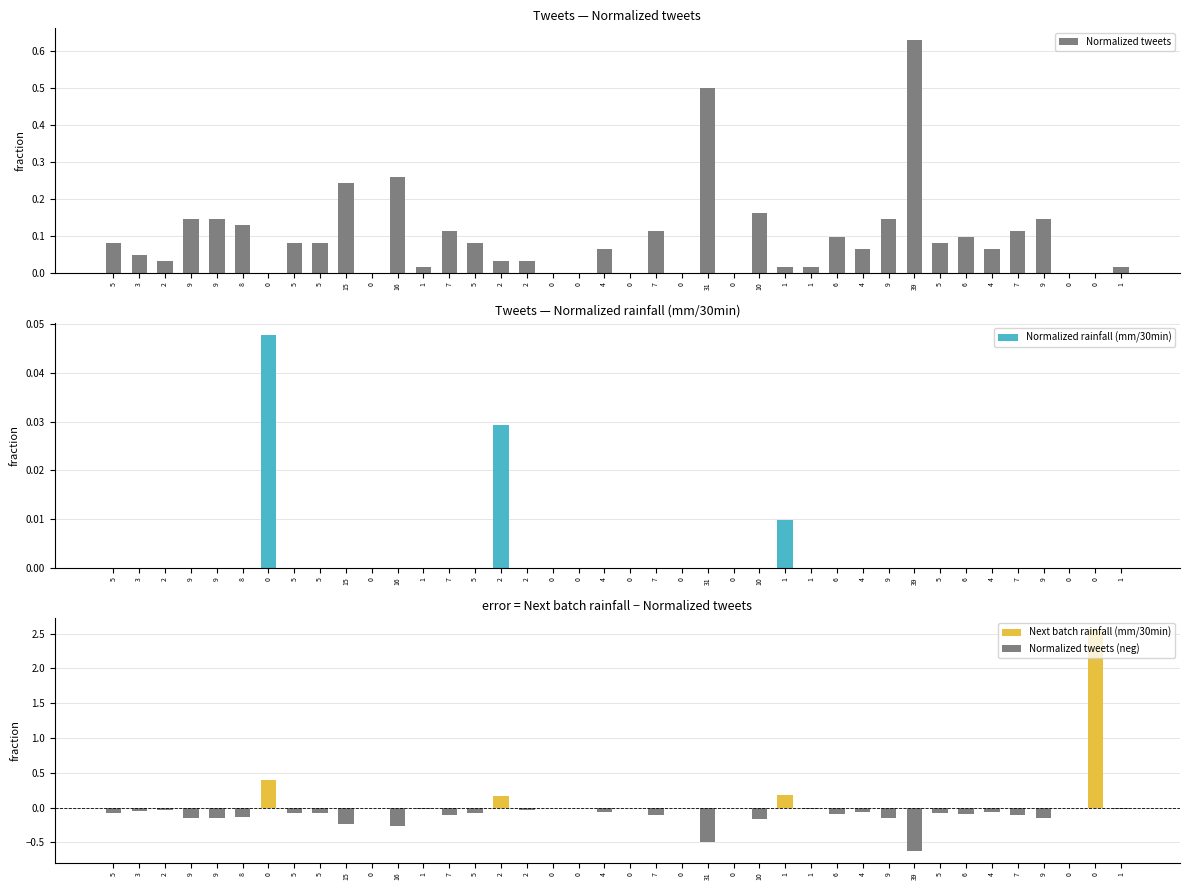

Reading left to right, list all the values displayed in this chart.

Normalized tweets: 0.1	0.0	0.0	0.1	0.1	0.1	0.0	0.1	0.1	0.2	0.0	0.3	0.0	0.1	0.1	0.0	0.0	0.0	0.0	0.1	0.0	0.1	0.0	0.5	0.0	0.2	0.0	0.0	0.1	0.1	0.1	0.6	0.1	0.1	0.1	0.1	0.1	0.0	0.0	0.0
Normalized rainfall (mm/30min): 0.0	0.0	0.0	0.0	0.0	0.0	0.0	0.0	0.0	0.0	0.0	0.0	0.0	0.0	0.0	0.0	0.0	0.0	0.0	0.0	0.0	0.0	0.0	0.0	0.0	0.0	0.0	0.0	0.0	0.0	0.0	0.0	0.0	0.0	0.0	0.0	0.0	0.0	0.0	0.0